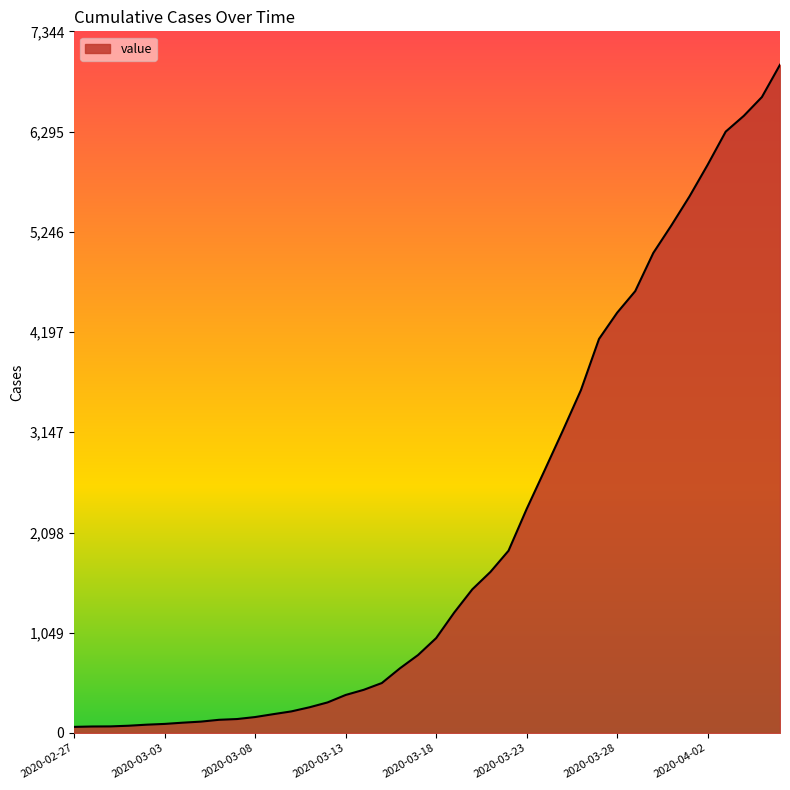

What is the greatest value displayed?

6995